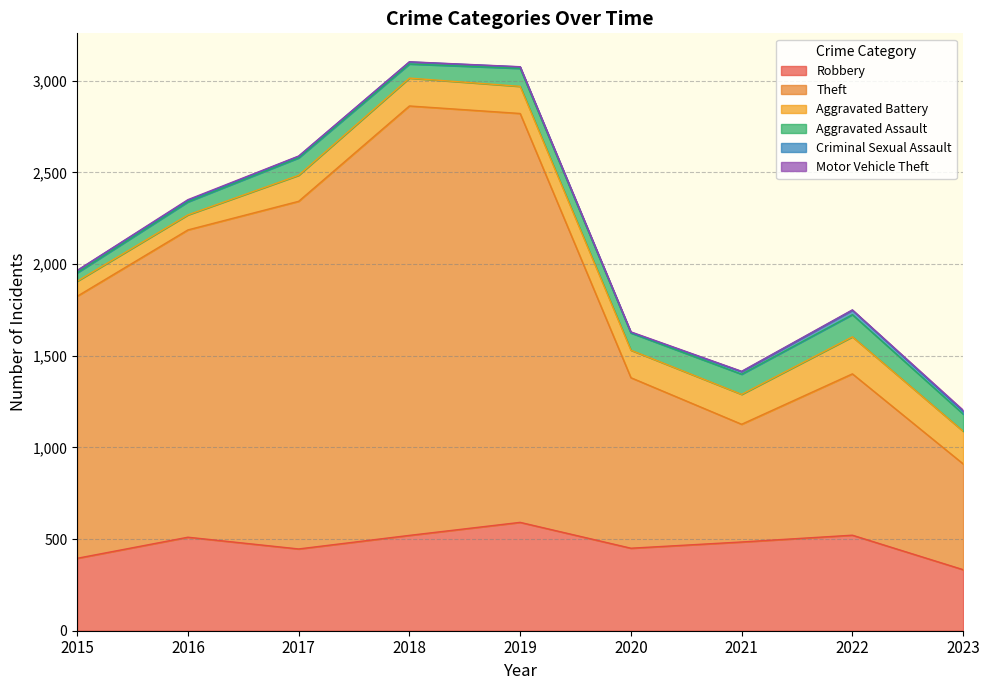

Where is the first local maximum for Criminal Sexual Assault?

2018